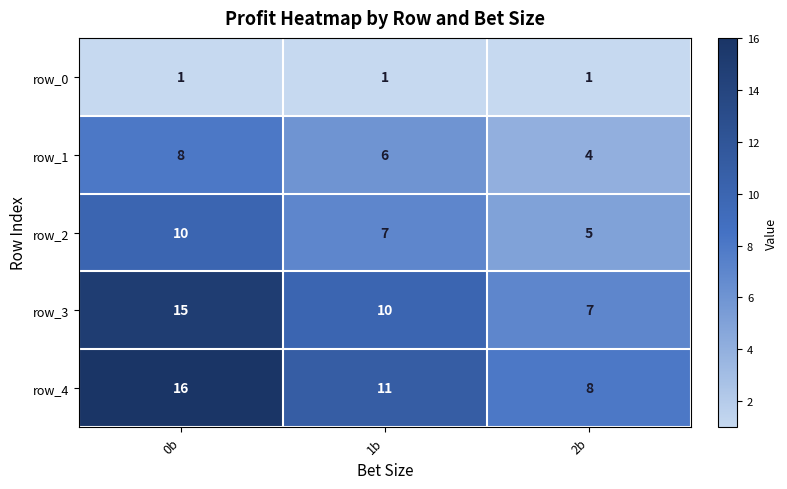

Count the number of categories in the chart.

3